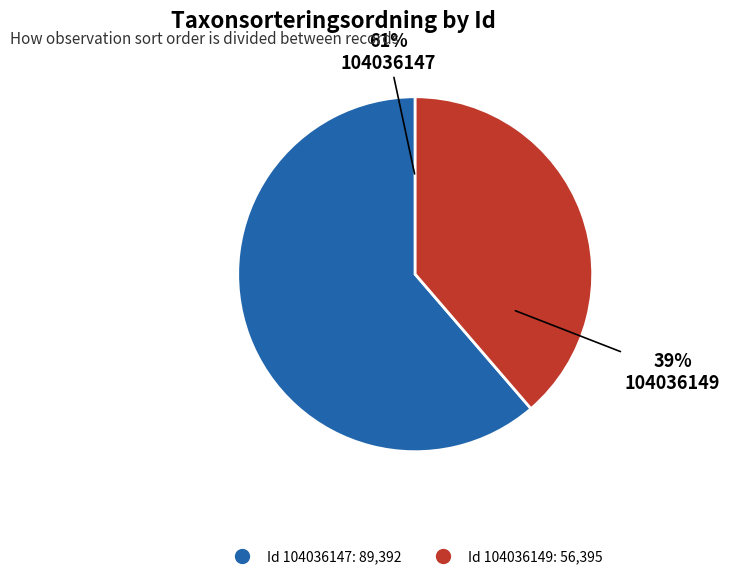

To the nearest percent, what is the average slice percentage?

50%